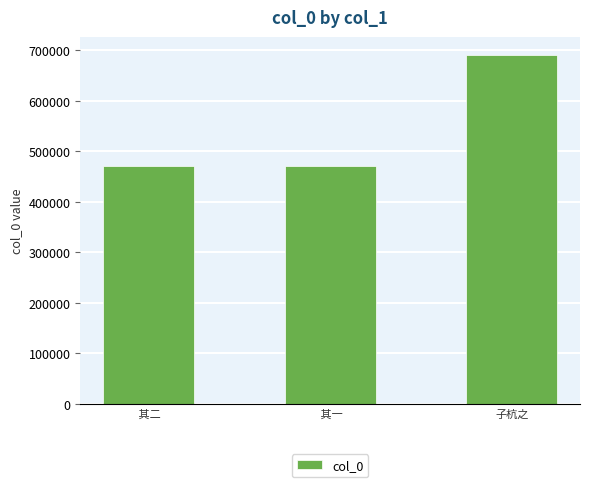

What is the change in value from  其二 to 子杭之?

+220975